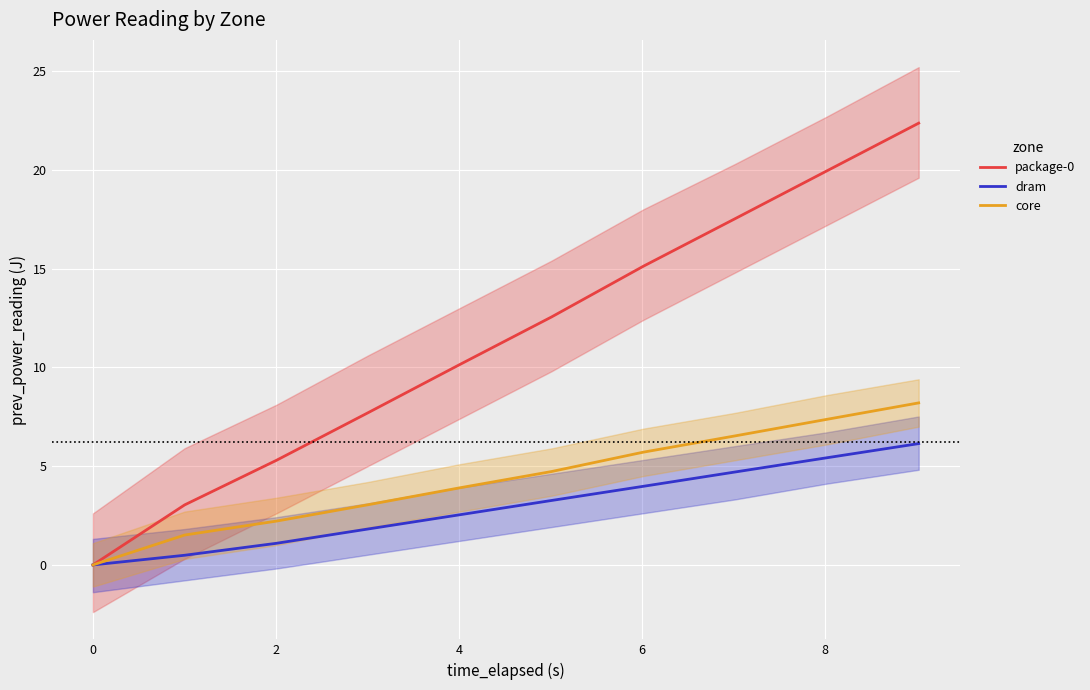

True or false: core has a value of 2.2 at 2.

True